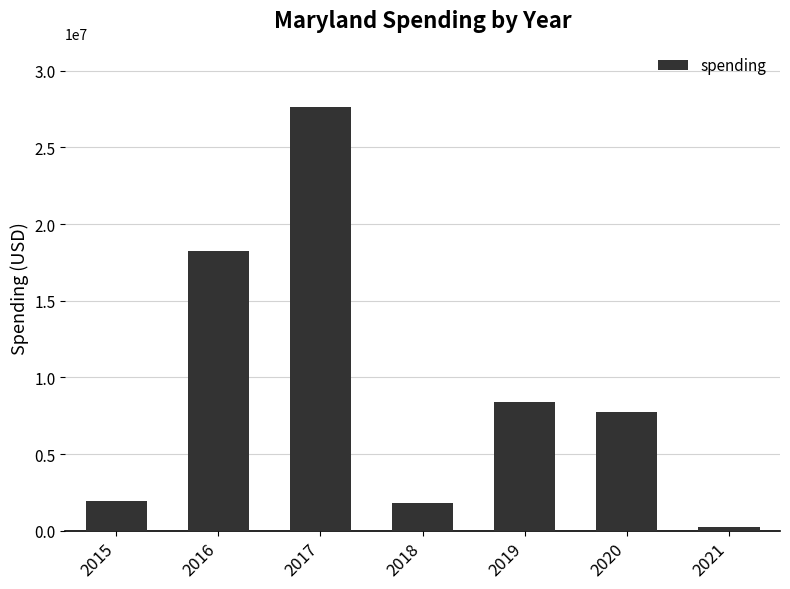

Reading left to right, extract all data points from this chart.

2015=1952555	2016=18252708	2017=27610166	2018=1814988	2019=8377743	2020=7781170	2021=286237